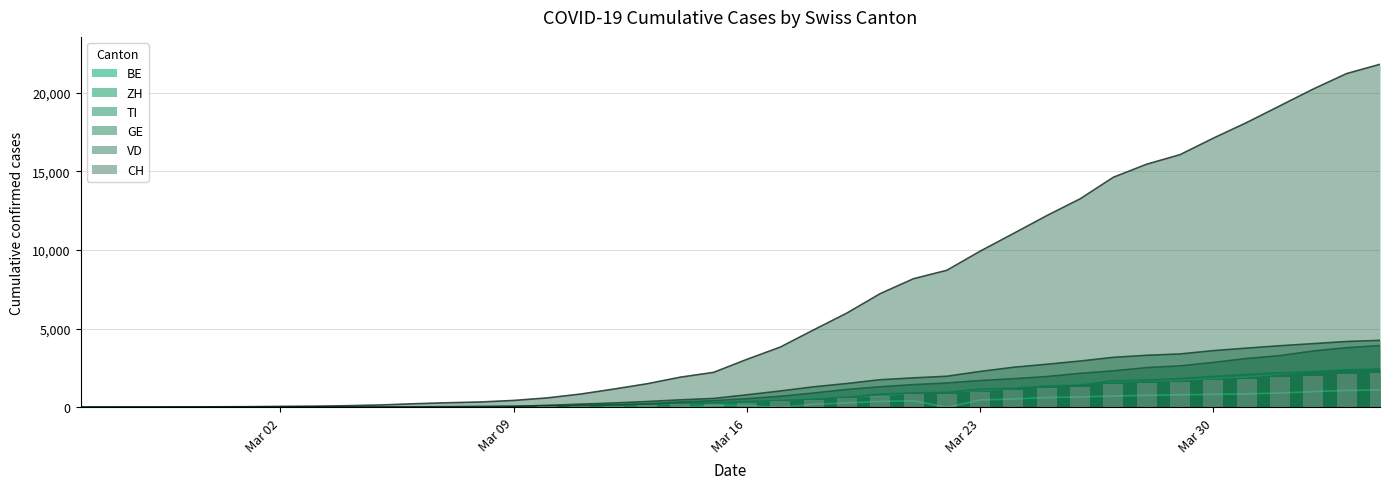

What is the spread (max minus min) of values at 2020-04-02?

19240